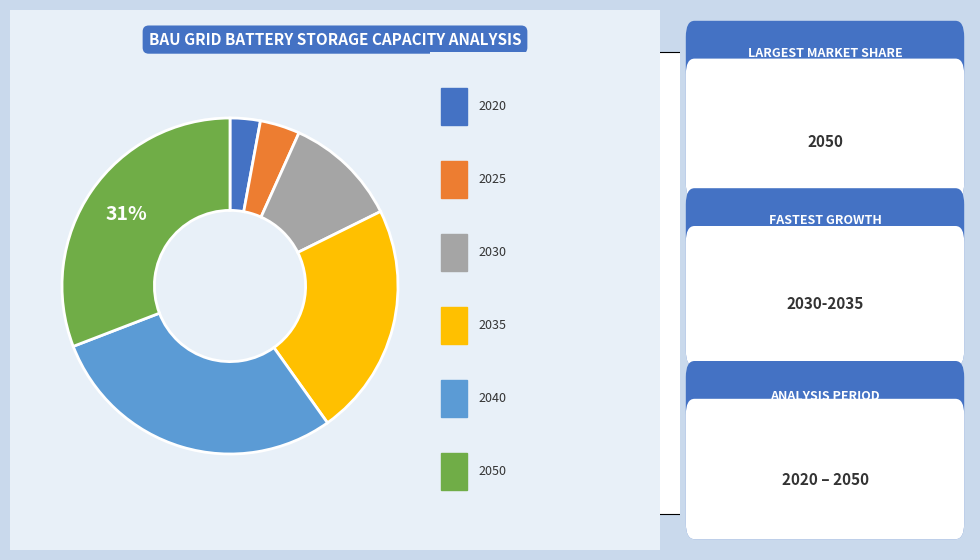

Is there any slice that represents more than half of the pie?

No